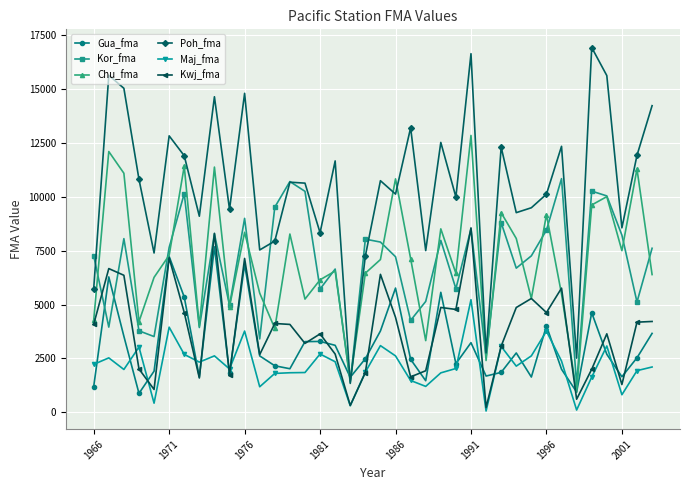

True or false: Chu_fma and Maj_fma intersect in this chart.

False